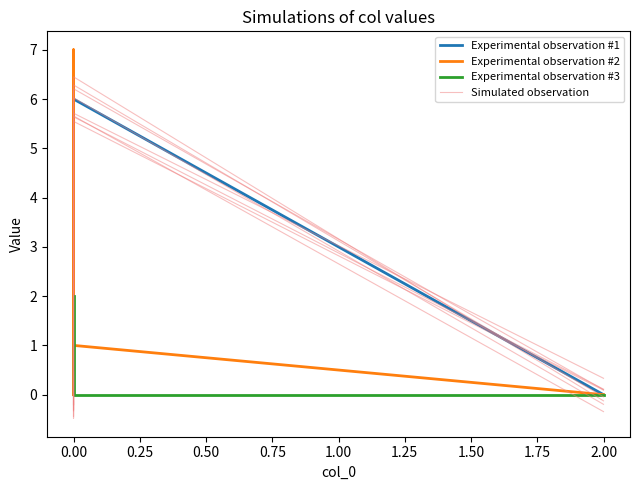

How many Experimental observation #2 values are between 0 and 7?

4